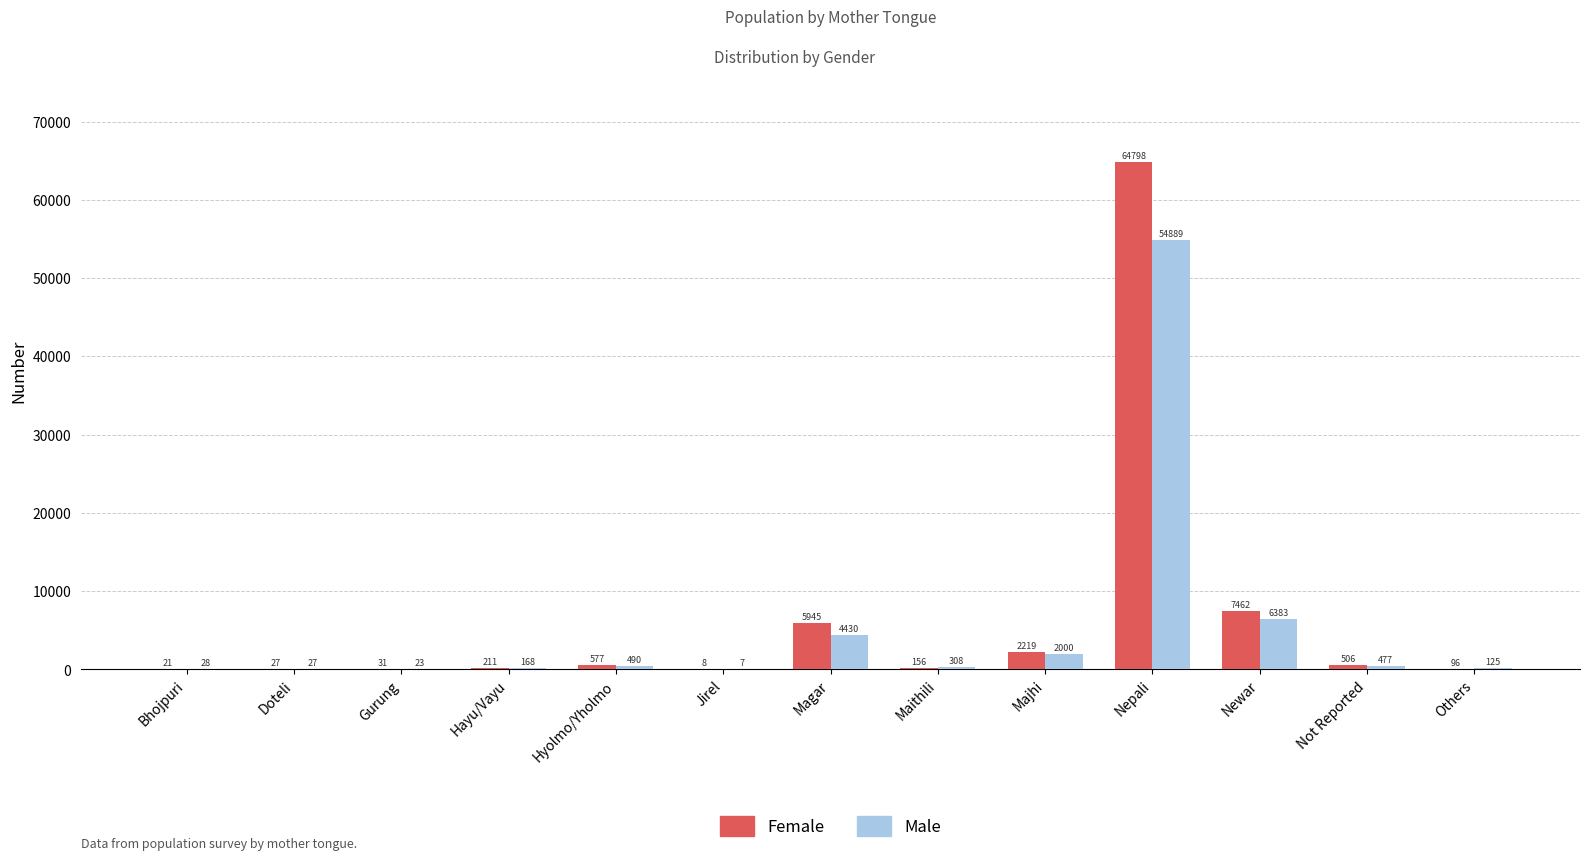

The Female series shows 2219 at Majhi. True or false?

True